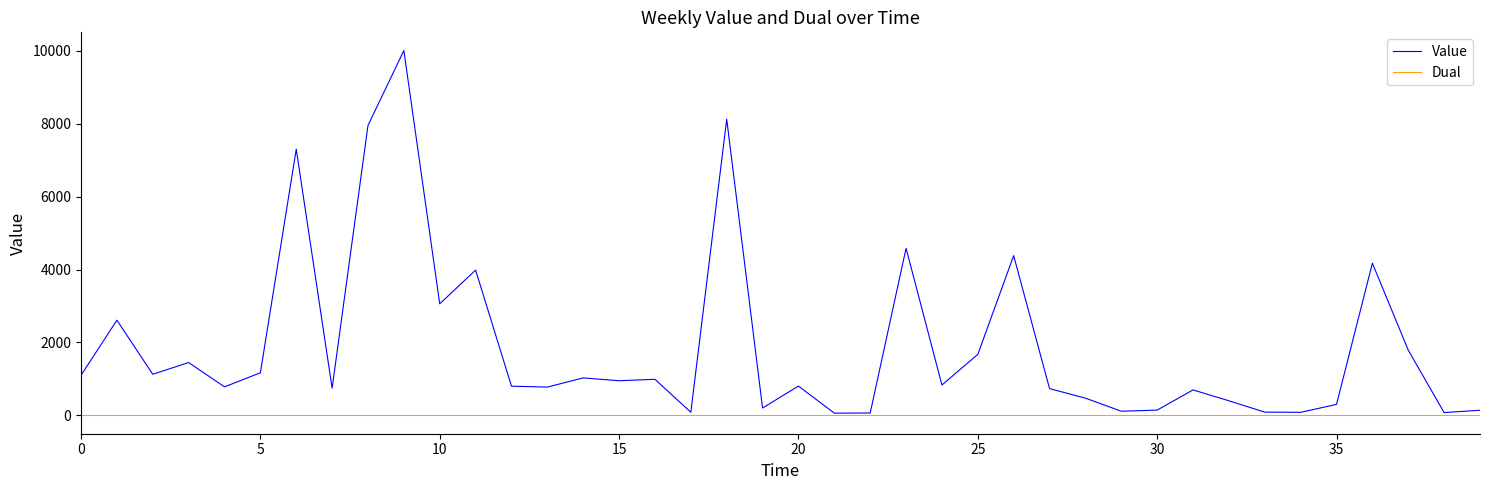

Which series has the widest spread of values?

Value